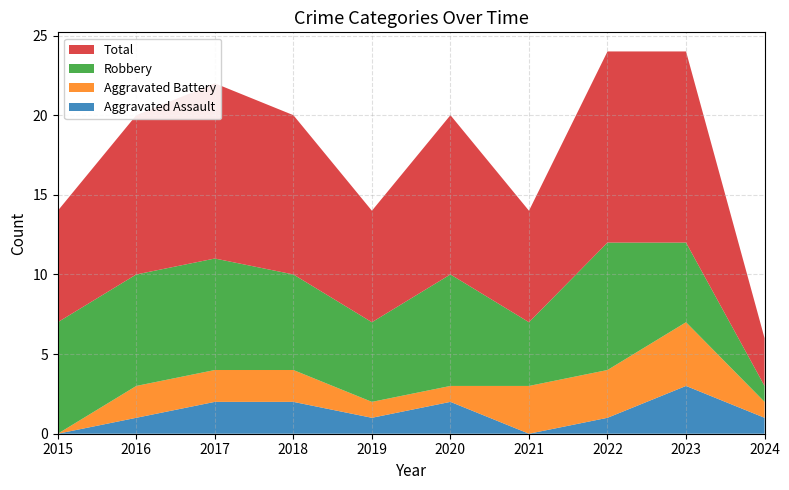

Reading left to right, transcribe all the data shown in this chart.

Aggravated Assault: 2015=0	2016=1	2017=2	2018=2	2019=1	2020=2	2021=0	2022=1	2023=3	2024=1
Aggravated Battery: 2015=0	2016=2	2017=2	2018=2	2019=1	2020=1	2021=3	2022=3	2023=4	2024=1
Robbery: 2015=7	2016=7	2017=7	2018=6	2019=5	2020=7	2021=4	2022=8	2023=5	2024=1
Total: 2015=7	2016=10	2017=11	2018=10	2019=7	2020=10	2021=7	2022=12	2023=12	2024=3